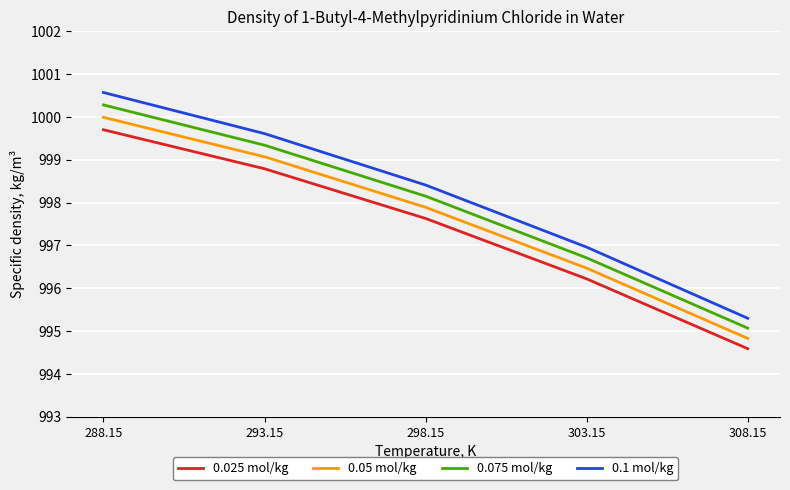

At which category does the chart reach its minimum across all series?

308.15